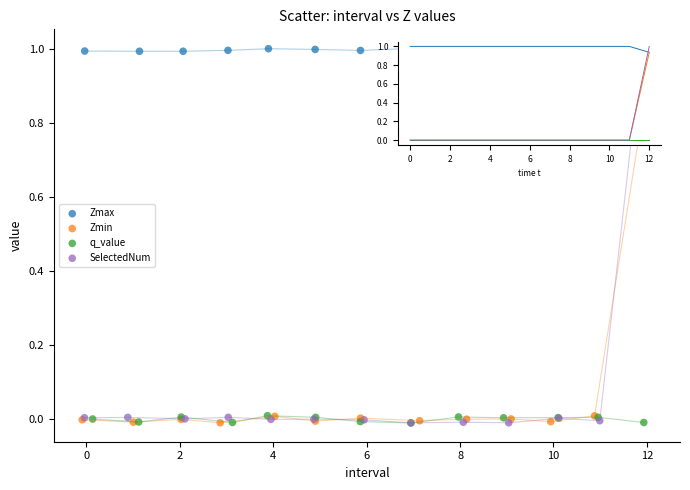

Which series has the largest Y range (max minus min)?

SelectedNum